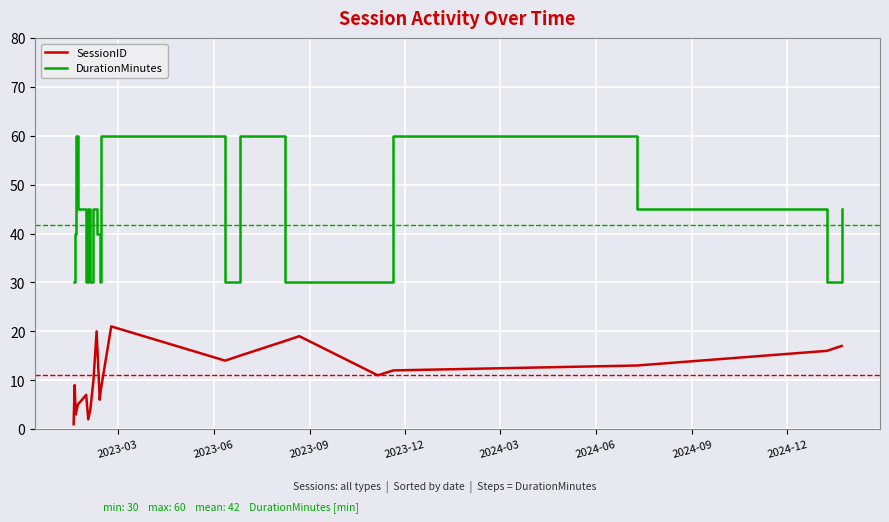

Count the number of data series in this chart.

2